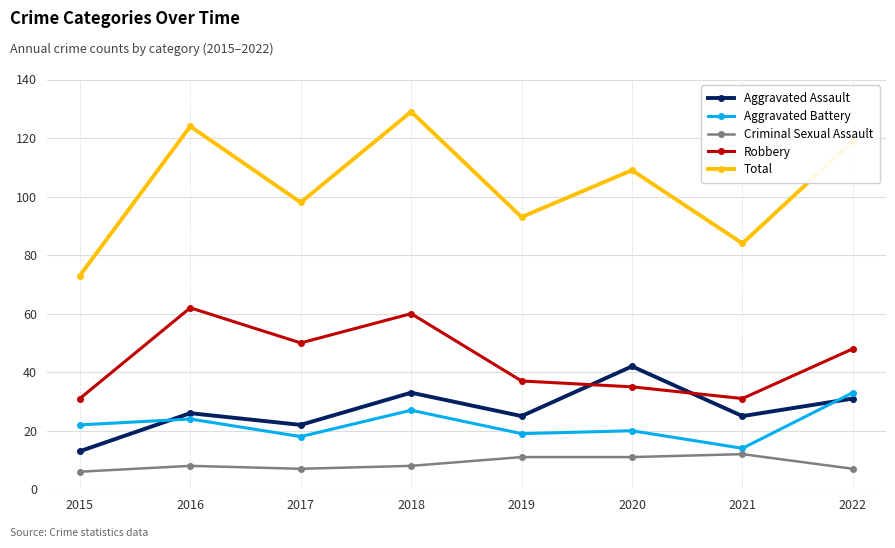

Which series changed the most between 2016 and 2018?

Aggravated Assault